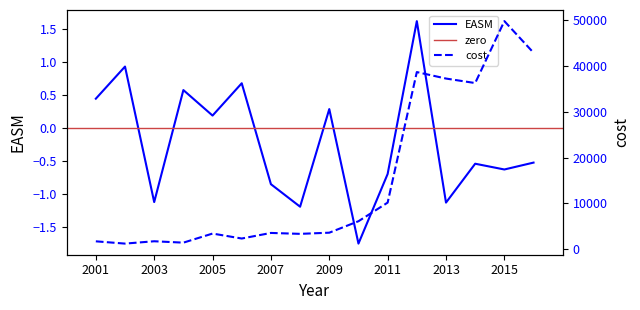

What is the value of the cost point at the 8th from the left?

3321.9